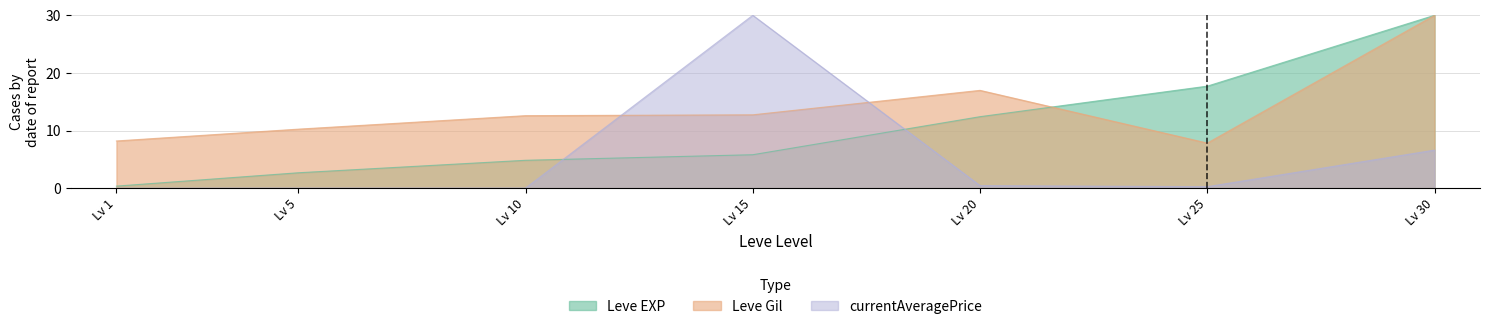

Does the chart have visible grid lines?

Yes